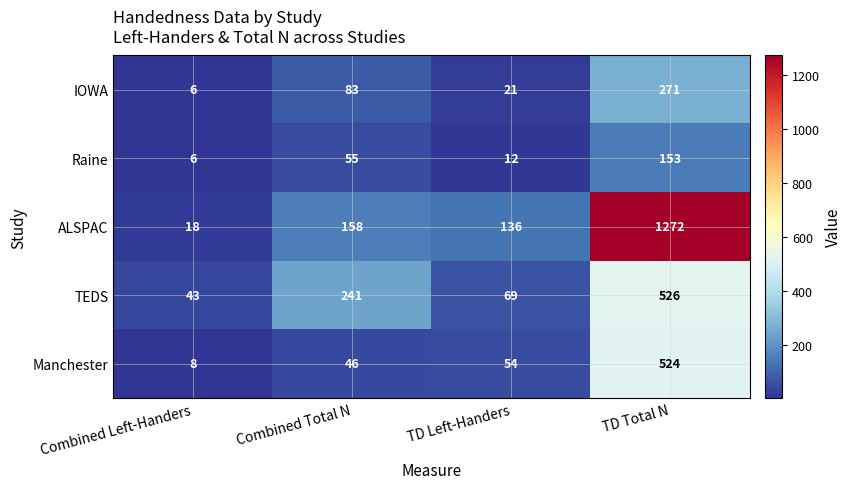

At which category is the sum across all series the highest?

TD Total N